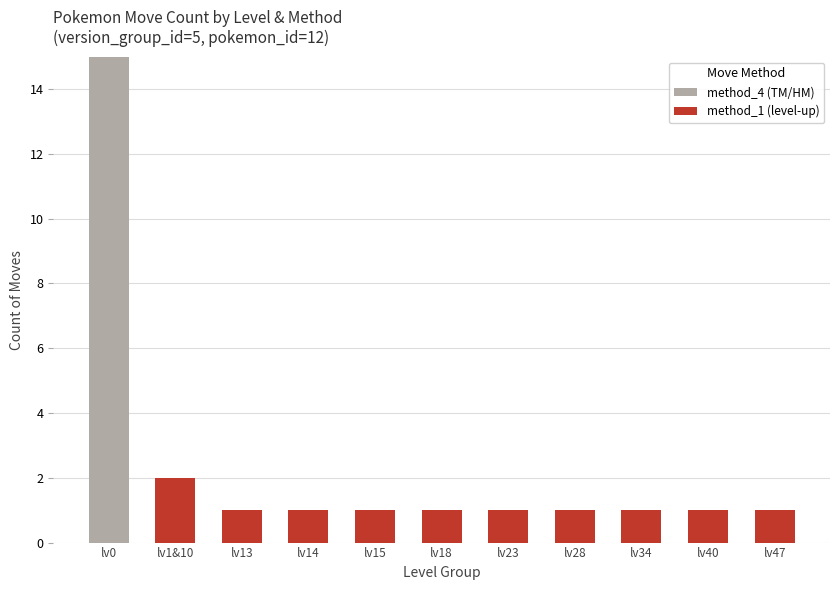

At which category is the sum across all series the highest?

lv0